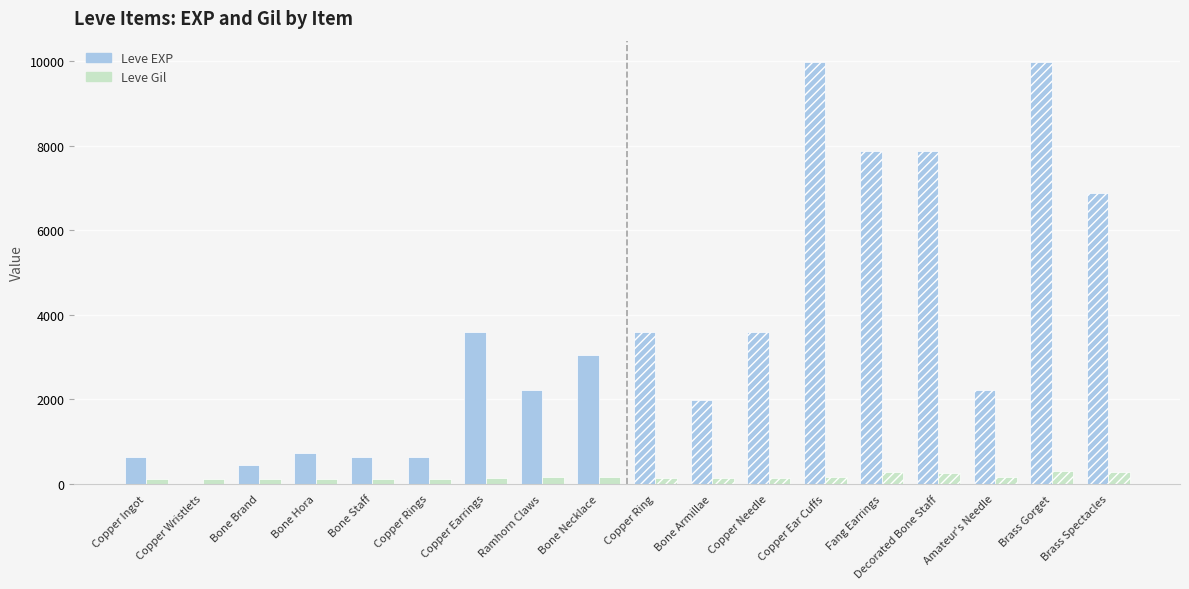

What is the sum of the Leve EXP values at Bone Hora and Copper Rings?

1350